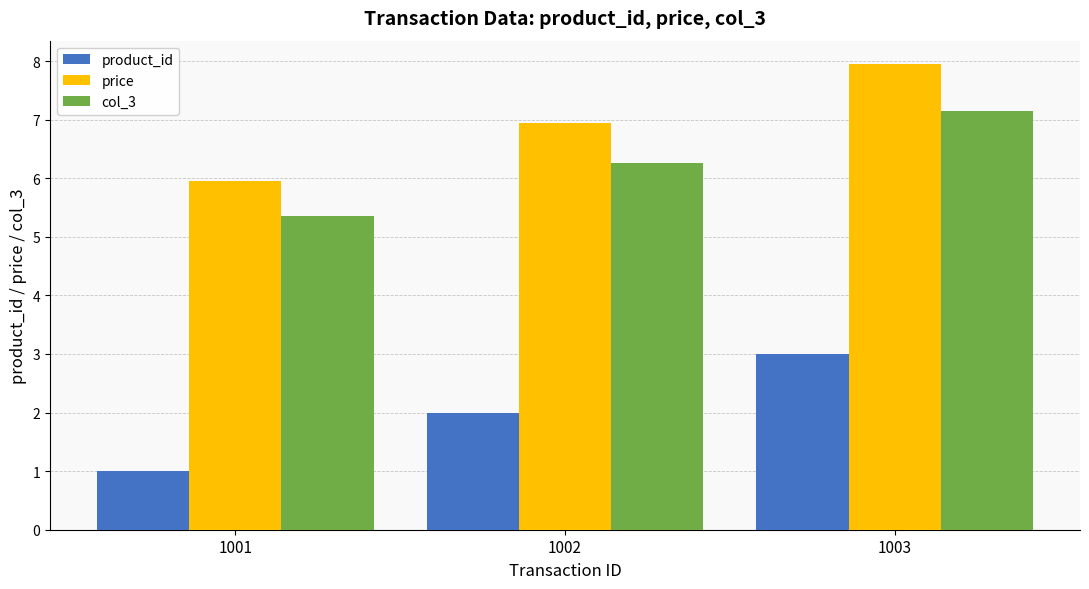

Count the product_id values in the range 1 to 3.

3